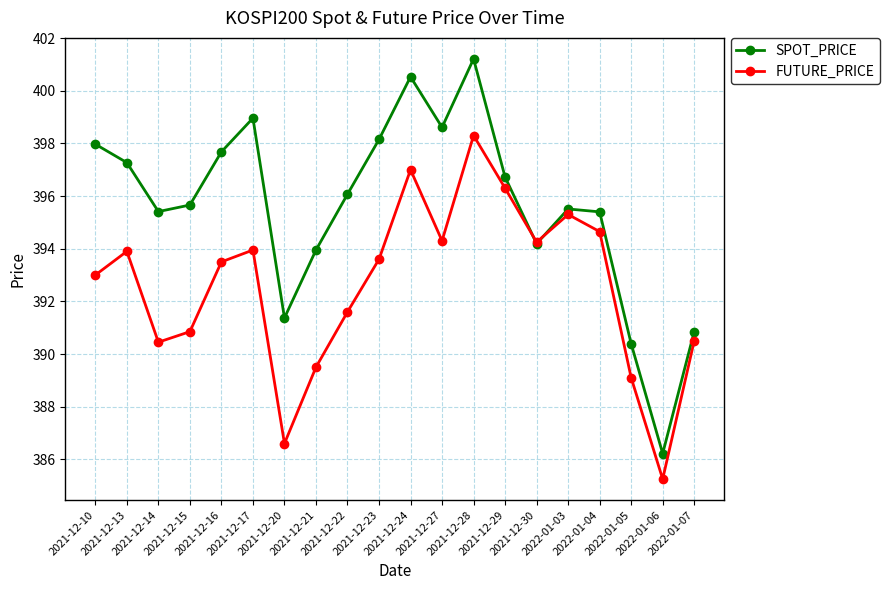

Which label corresponds to the smallest value in the chart?

2022-01-06